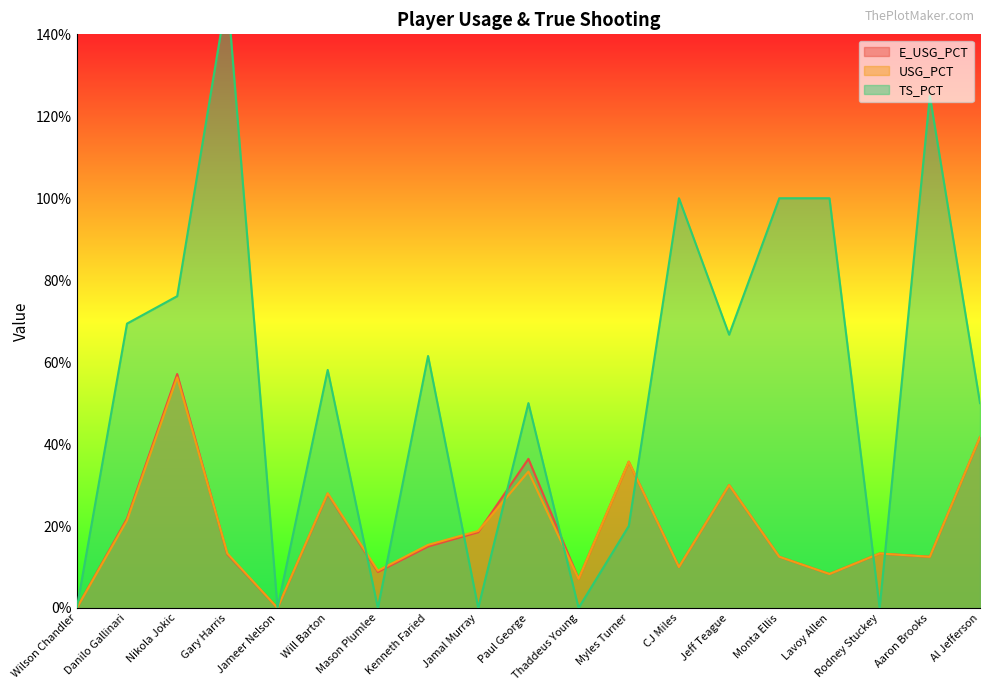

At Aaron Brooks, list the series in order from largest to smallest.

TS_PCT, E_USG_PCT, USG_PCT